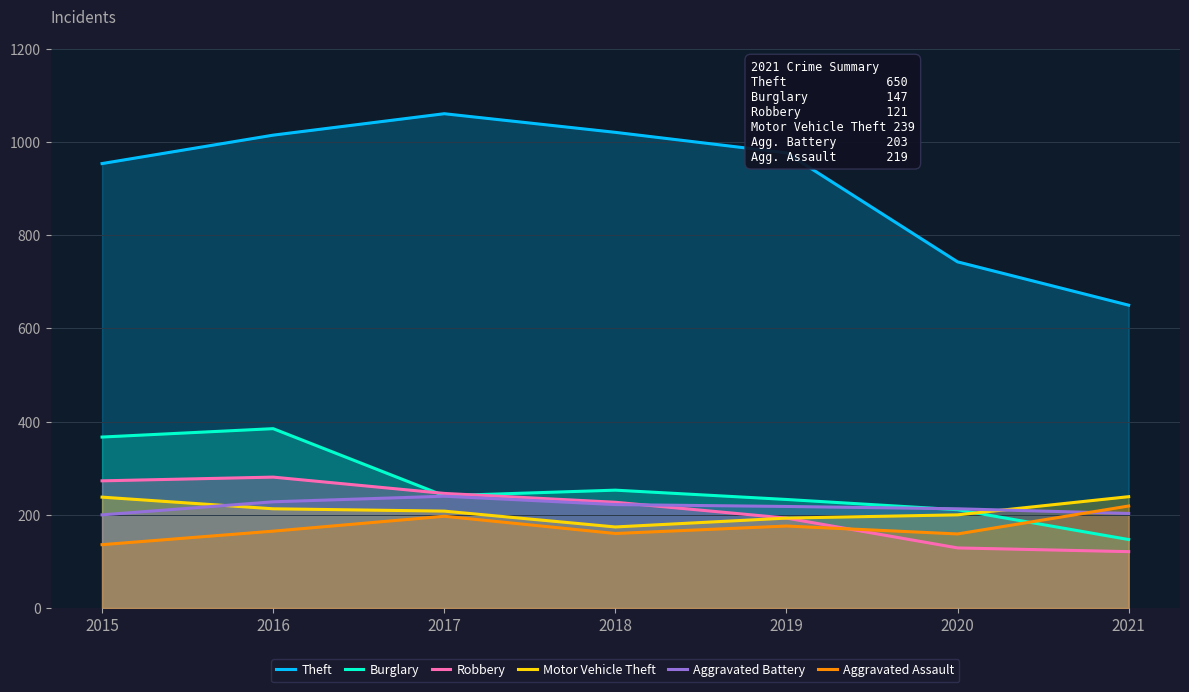

What is the value of the Theft point at the 6th from the left?

743